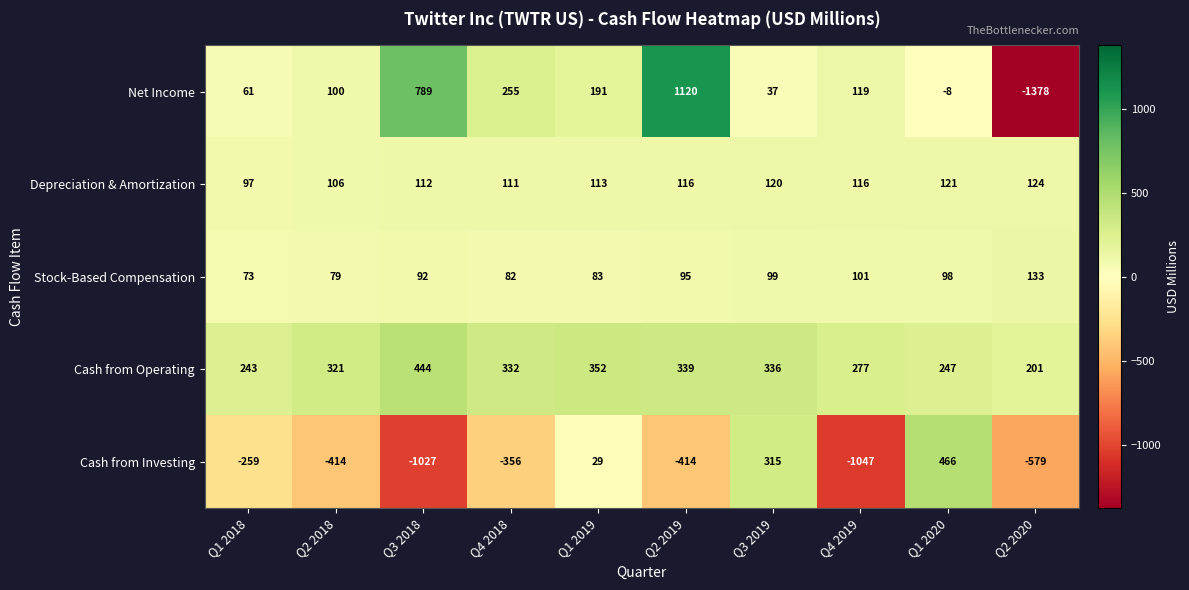

Which series changed the most between Q2 2019 and Q4 2019?

Net Income